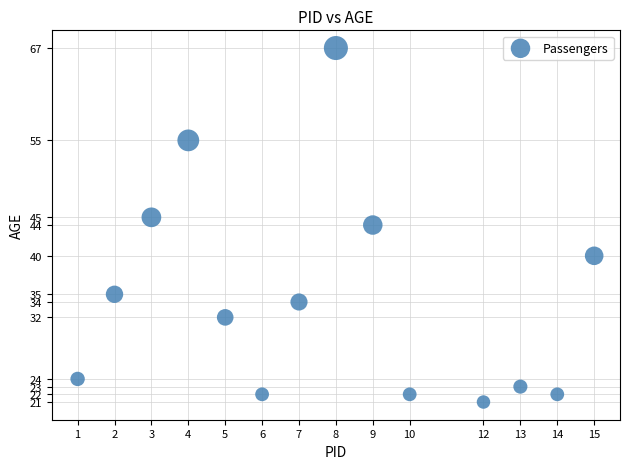

What is the range of X values (max minus min)?

14